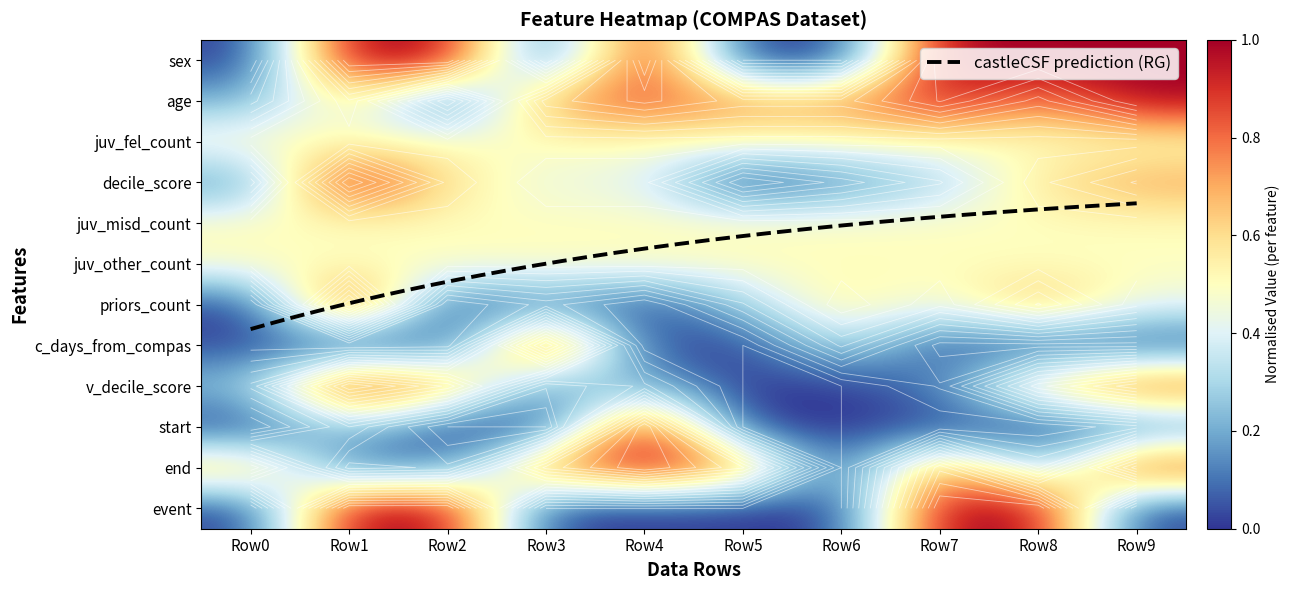

The end series shows 0.1 at Row8. True or false?

False